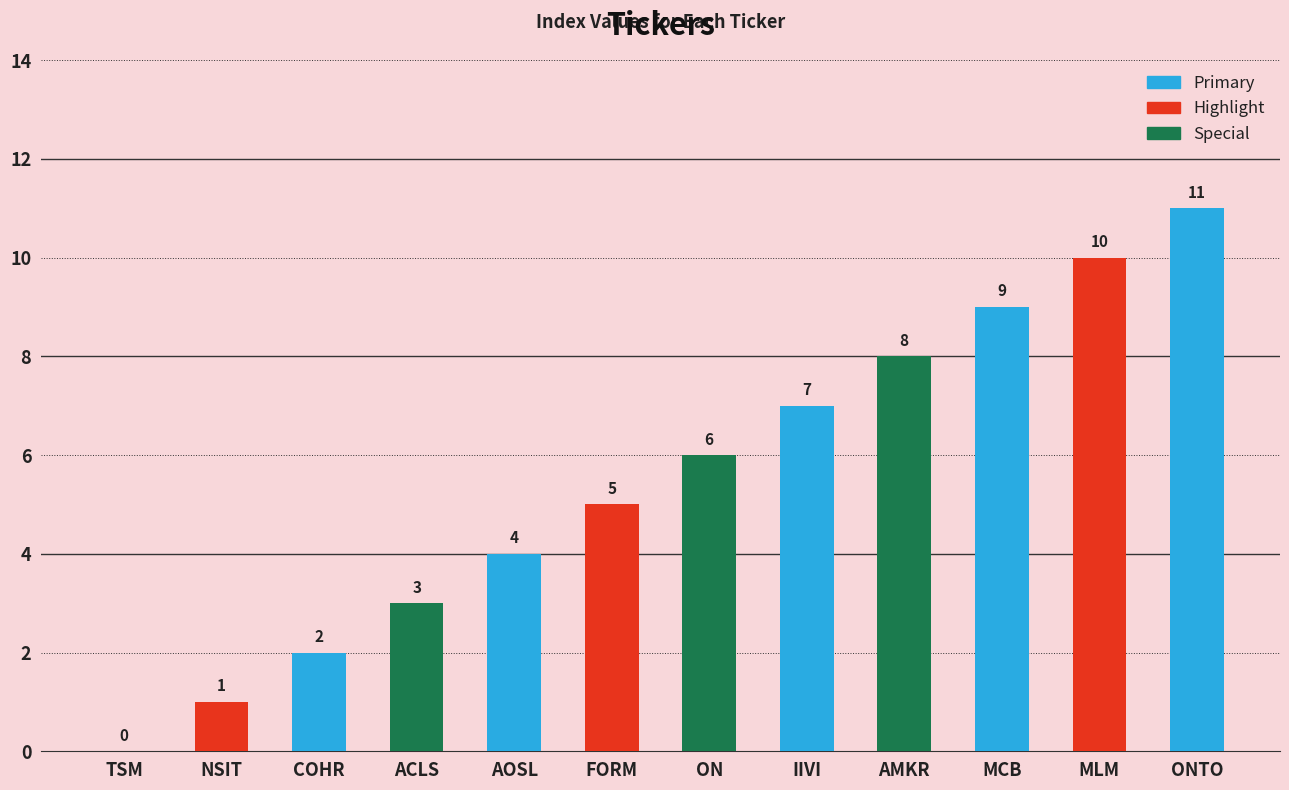

What is the sum of the values at IIVI and NSIT?

8